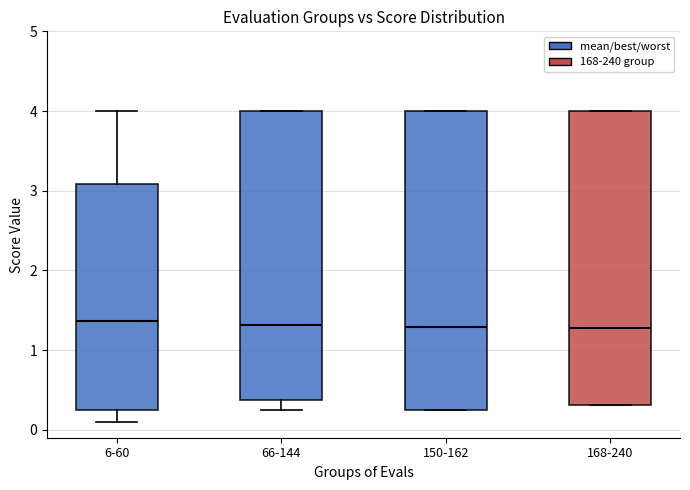

Reading left to right, transcribe this box plot: for each box, give where its median line is, the range the box spans, and where its two whiskers end, as read against the y-axis. The values are not printed on the chart, so give them approximately, as read against the axis.

6-60: median 1.4, box 0.2 to 3.1, whiskers 0.1 to 4.0
66-144: median 1.3, box 0.4 to 4.0, whiskers 0.2 to 4.0
150-162: median 1.3, box 0.2 to 4.0, whiskers 0.2 to 4.0
168-240: median 1.3, box 0.3 to 4.0, whiskers 0.3 to 4.0